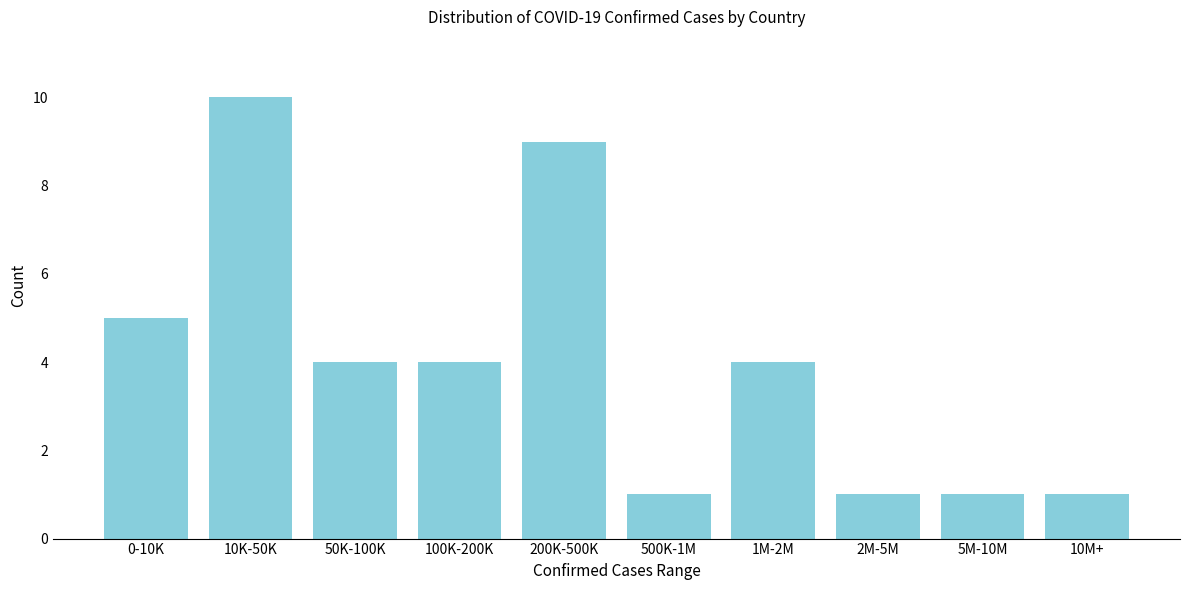

Reading left to right, list all the values displayed in this chart.

5	10	4	4	9	1	4	1	1	1